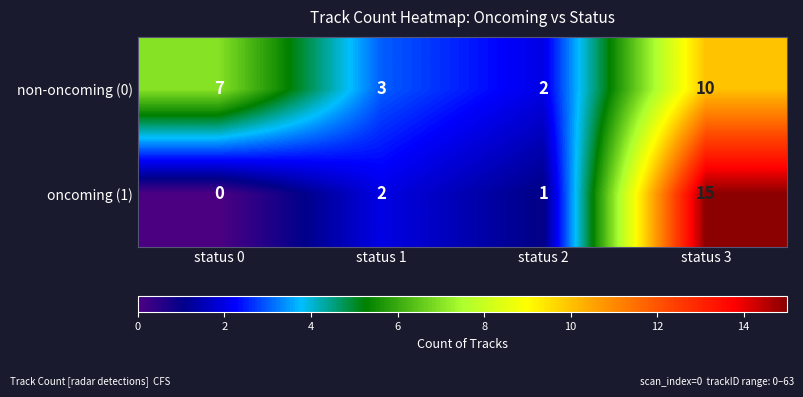

What is the sum of the oncoming (1) values at status 3 and status 1?

17